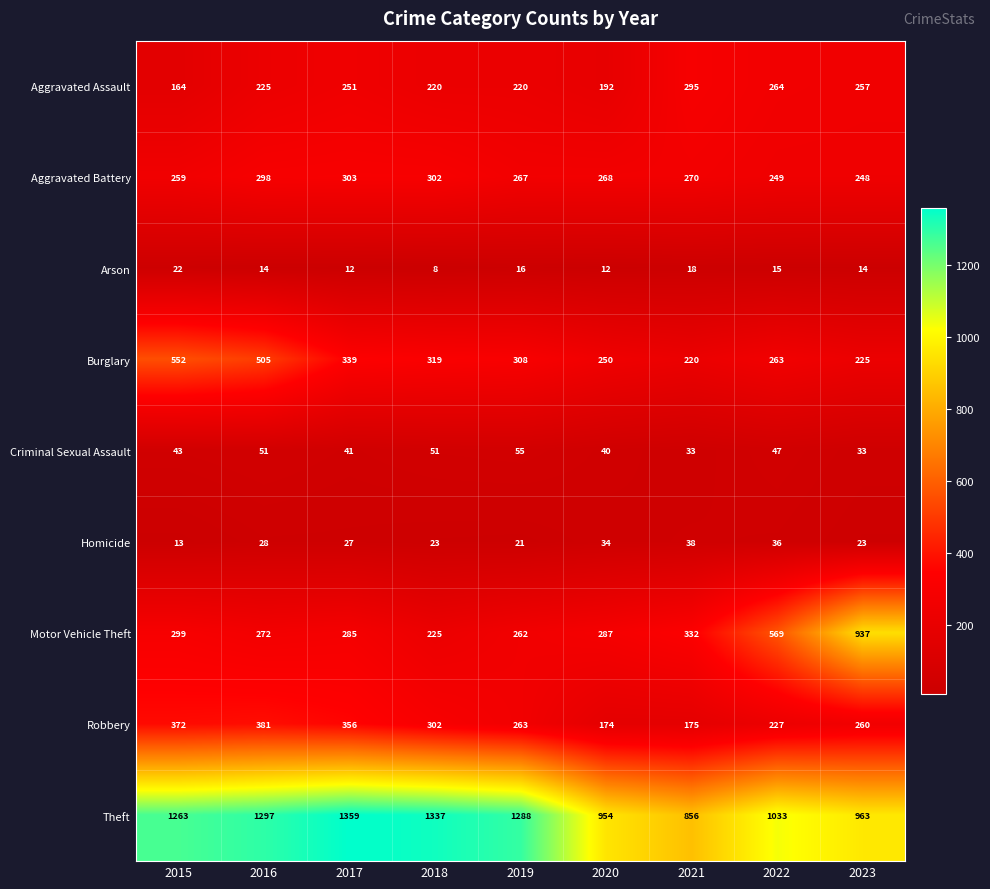

The Aggravated Assault series shows 348 at 2019. True or false?

False